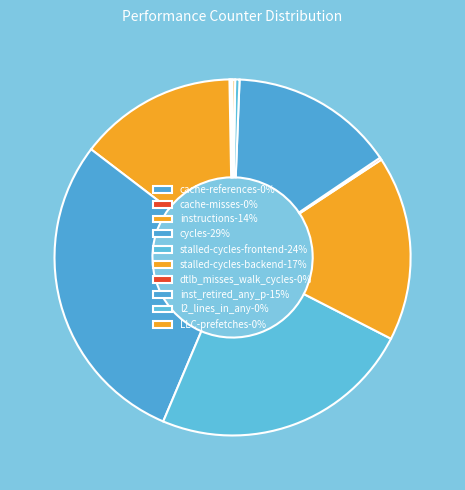

What is the total percentage of cache-misses and LLC-prefetches?

0.4%